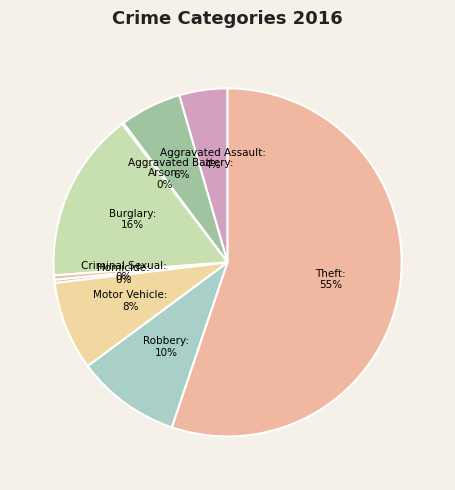

How many slices are in this pie chart?

9